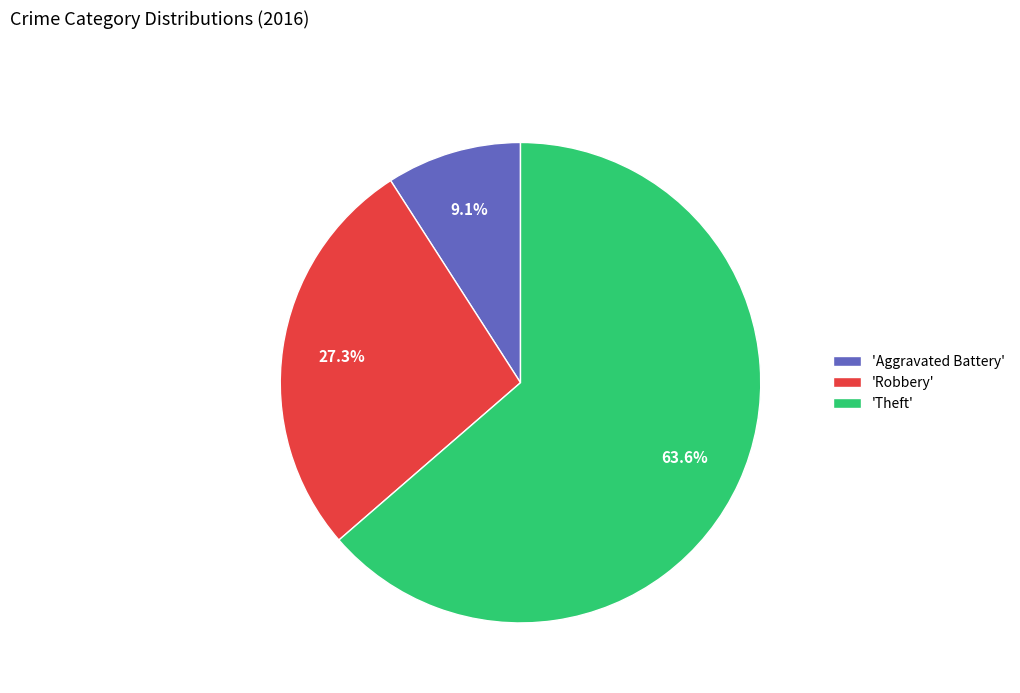

Does any single category account for the majority?

Yes